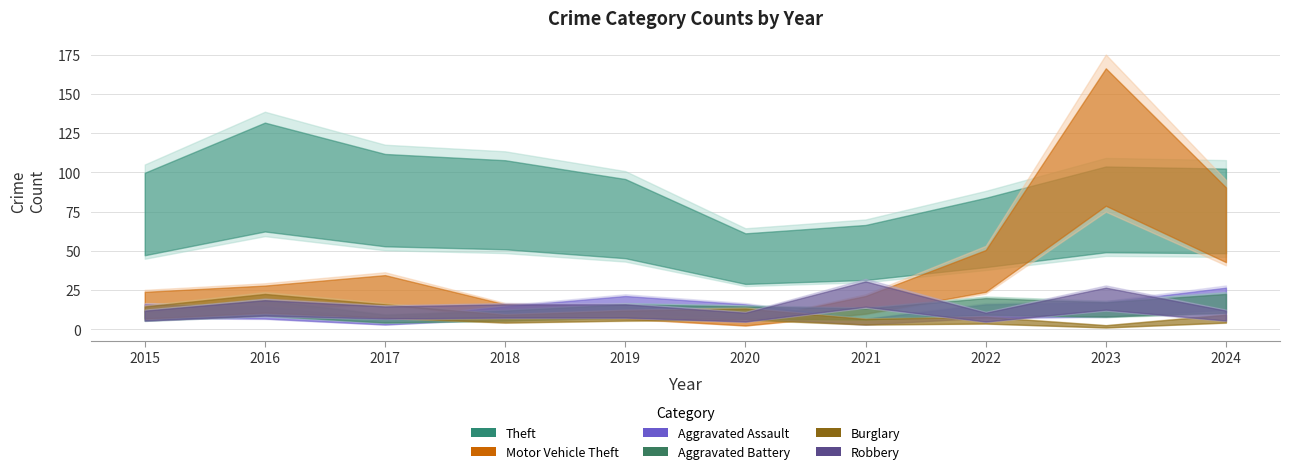

In Robbery, how many points are lower than both neighbors (excluding endpoints)?

3